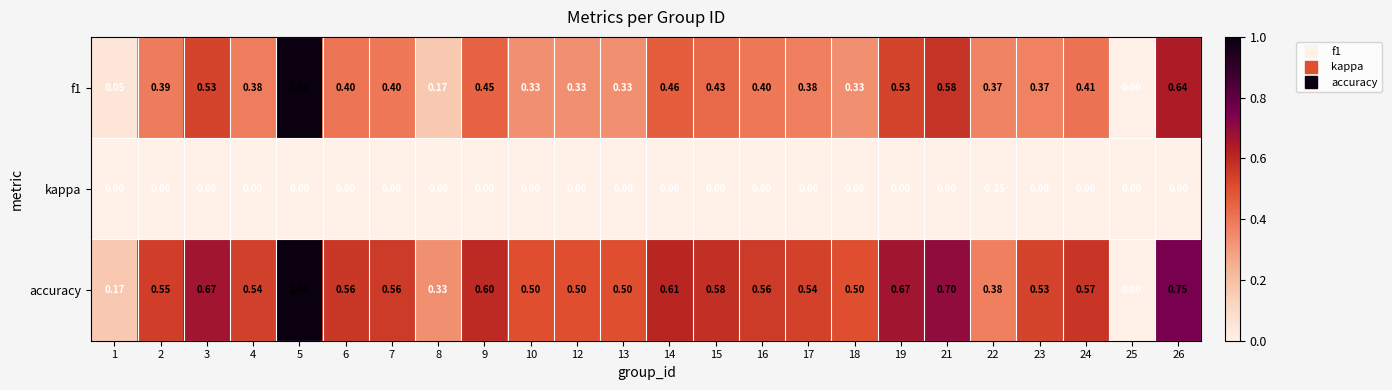

Which series has the largest total across all categories?

accuracy